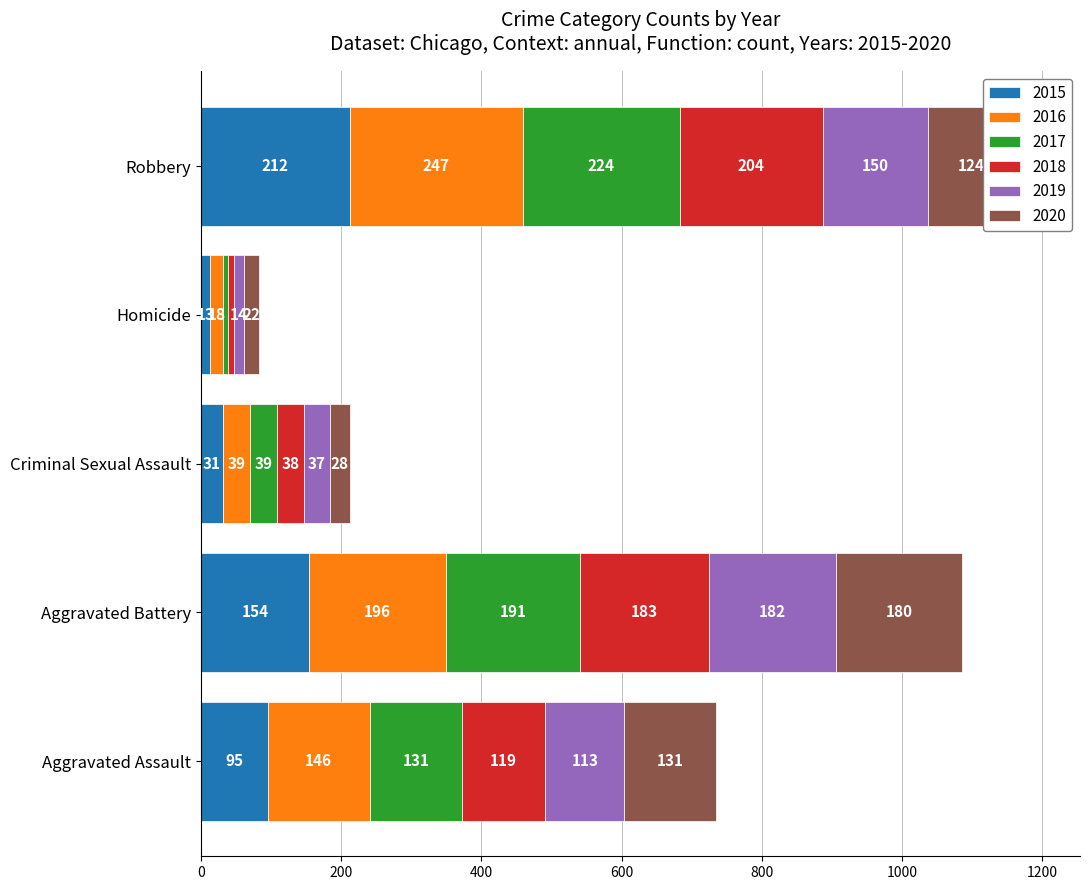

At which label does 2015 reach its minimum?

Homicide